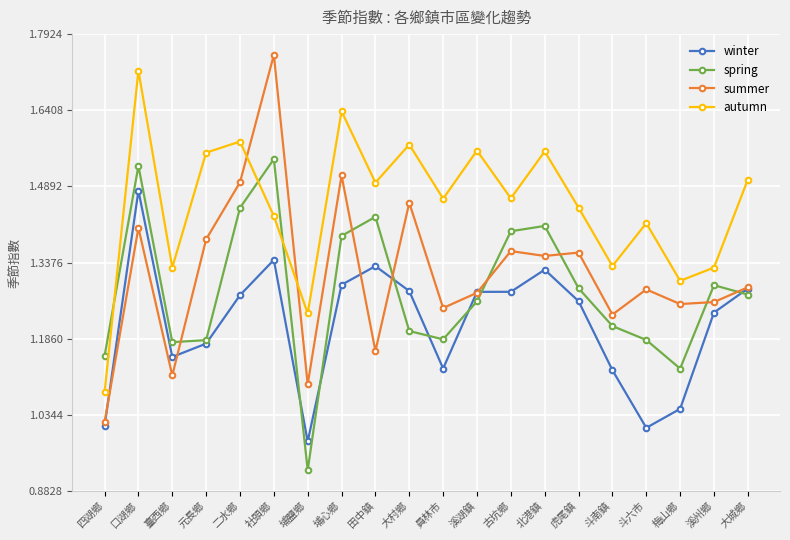

At which category does spring reach its first local peak?

口湖鄉